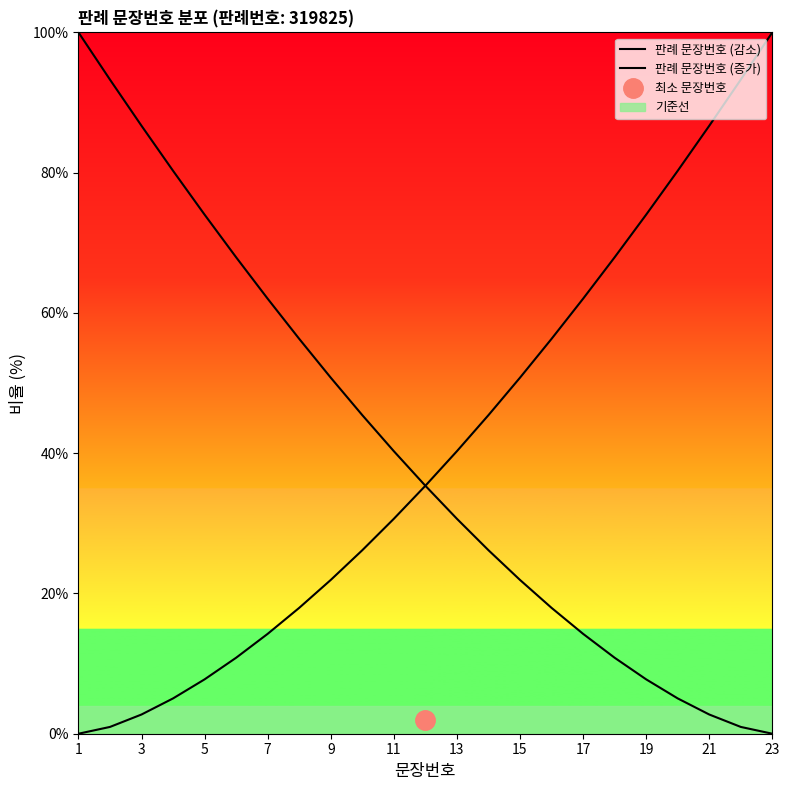

True or false: 판례 문장번호 (감소) has more than 0 interior local peaks.

False